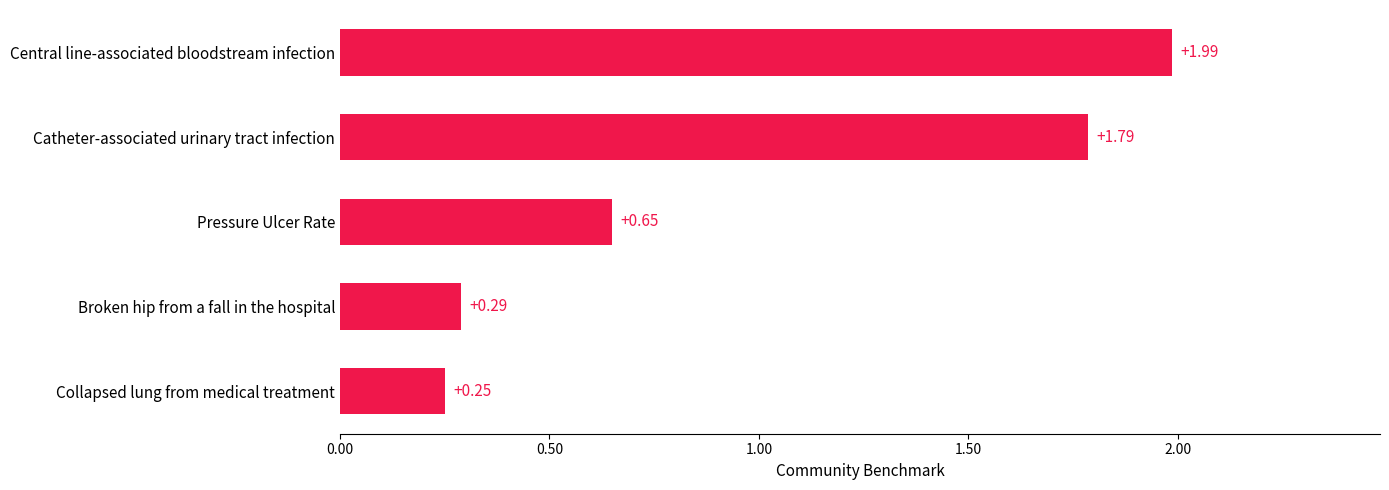

What is the average value?

1.0